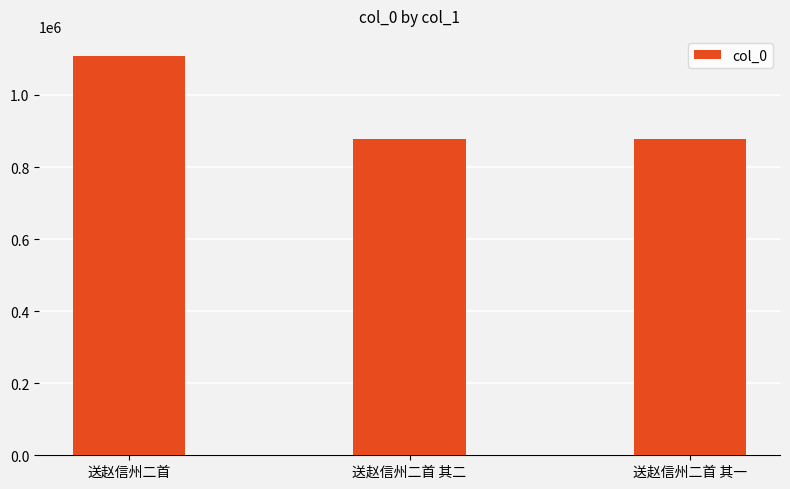

What is the change in value from 送赵信州二首 to 送赵信州二首 其一?

-231252